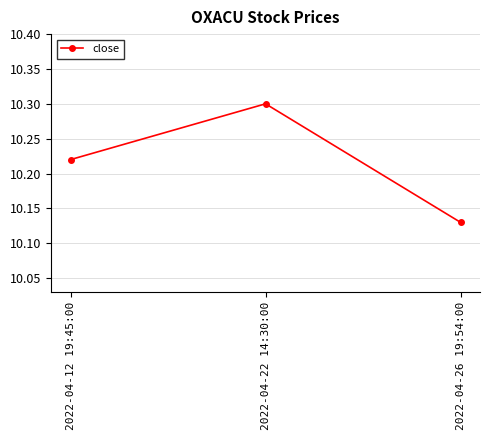

What is the sum of the values at 2022-04-26 19:54:00 and 2022-04-22 14:30:00?

20.4